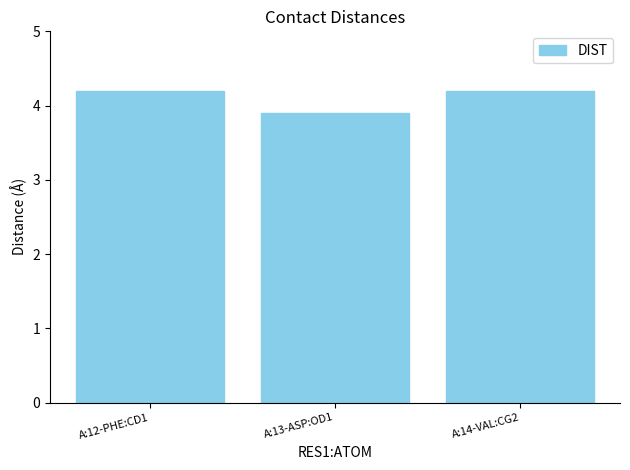

The value at A:12-PHE:CD1 is 4.2. True or false?

True